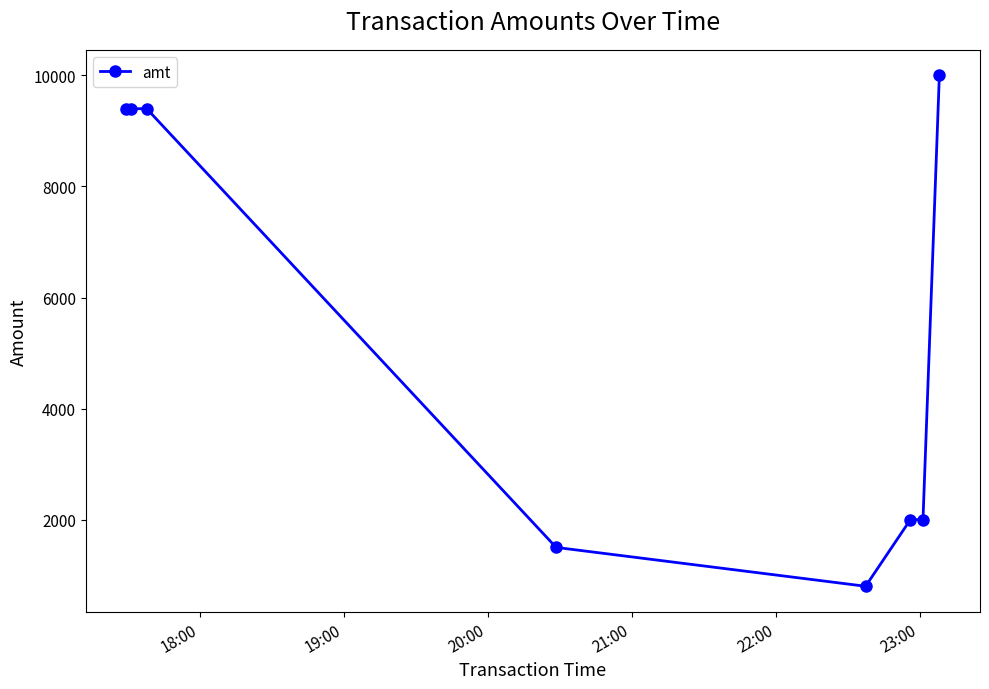

What is the greatest value displayed?

10000